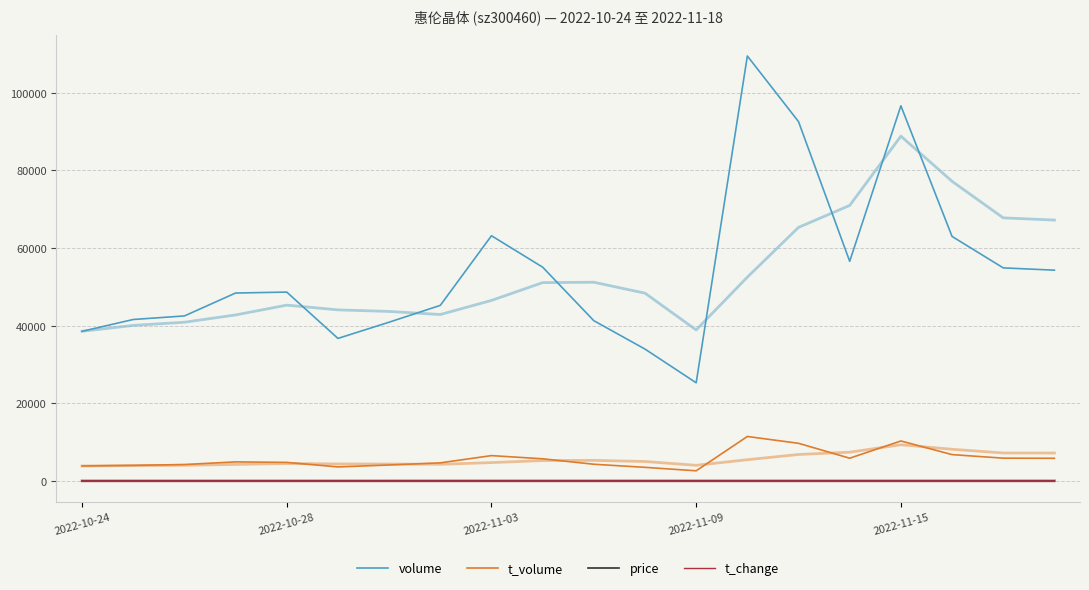

True or false: t_volume and price intersect in this chart.

False